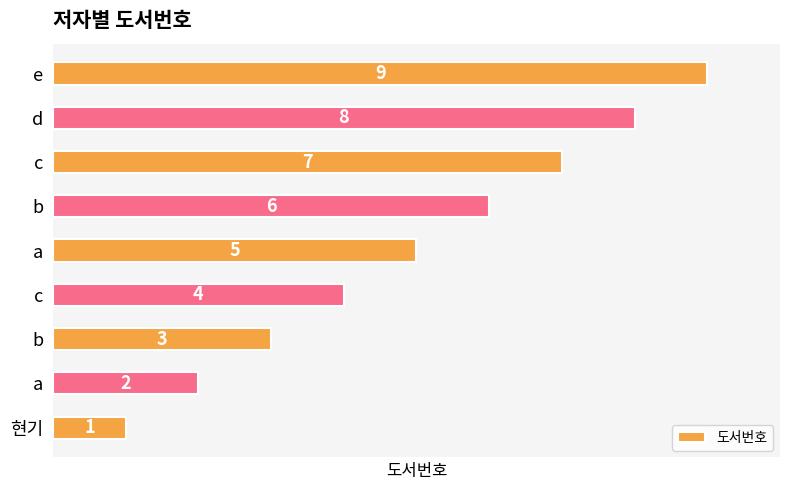

How many values are below 5?

4